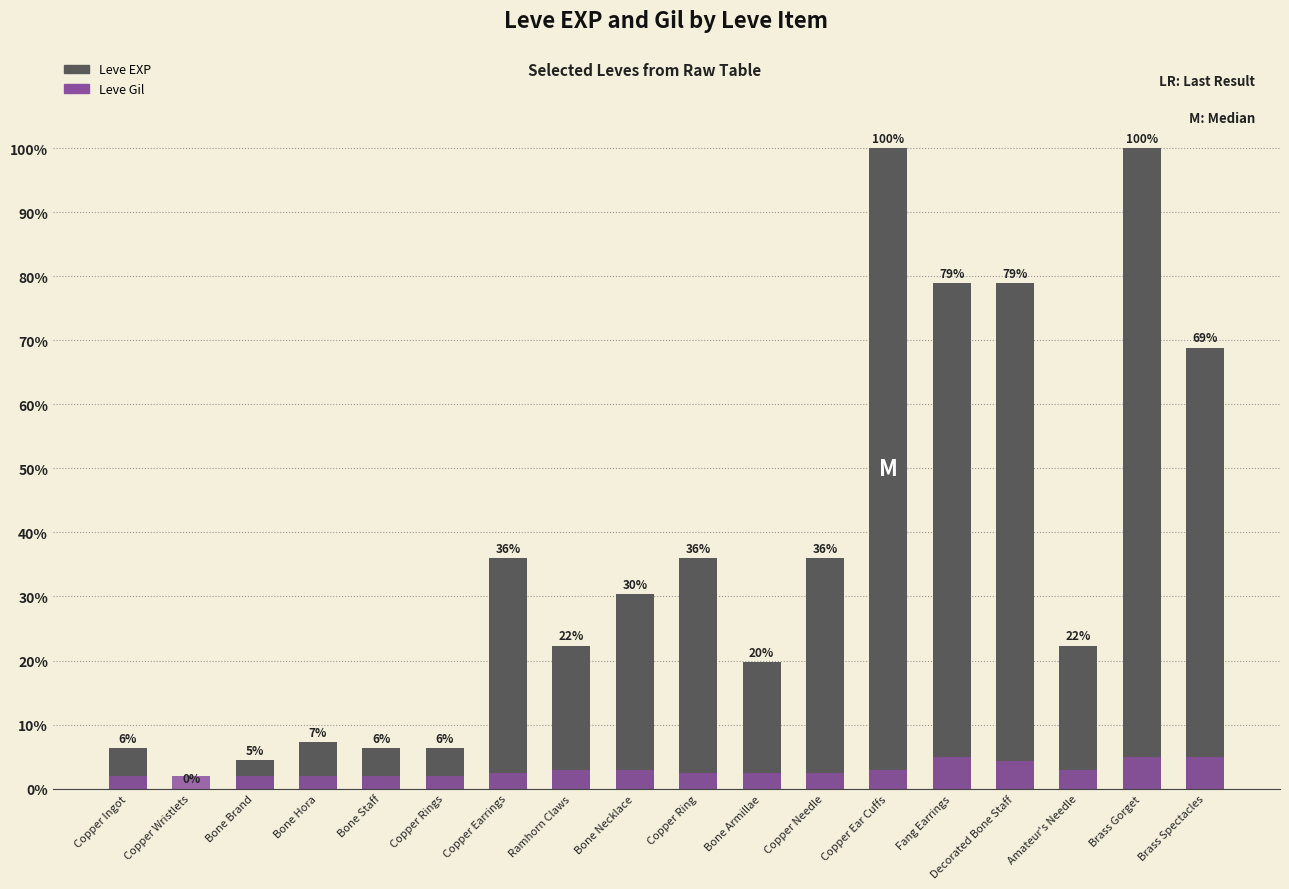

List the series in order of their peak value, highest first.

Leve EXP, Leve Gil